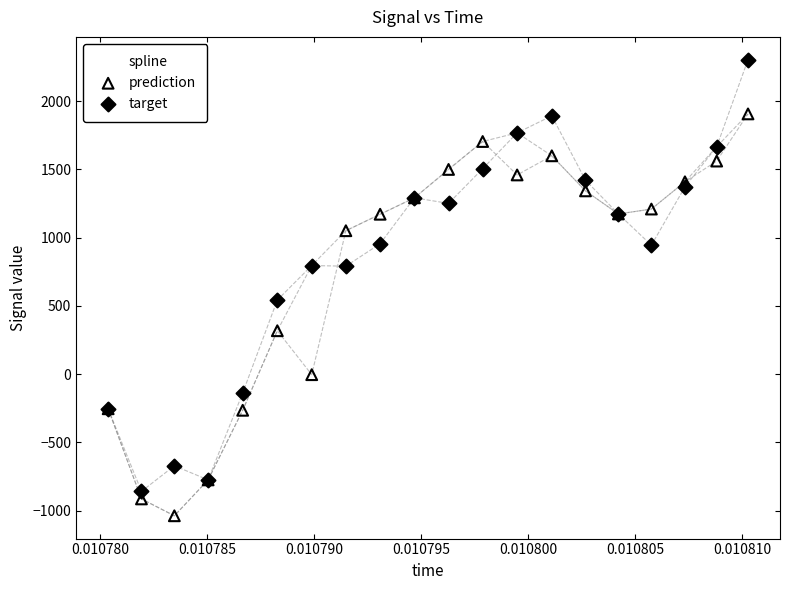

What are all the series names shown in the legend?

spline, prediction, target